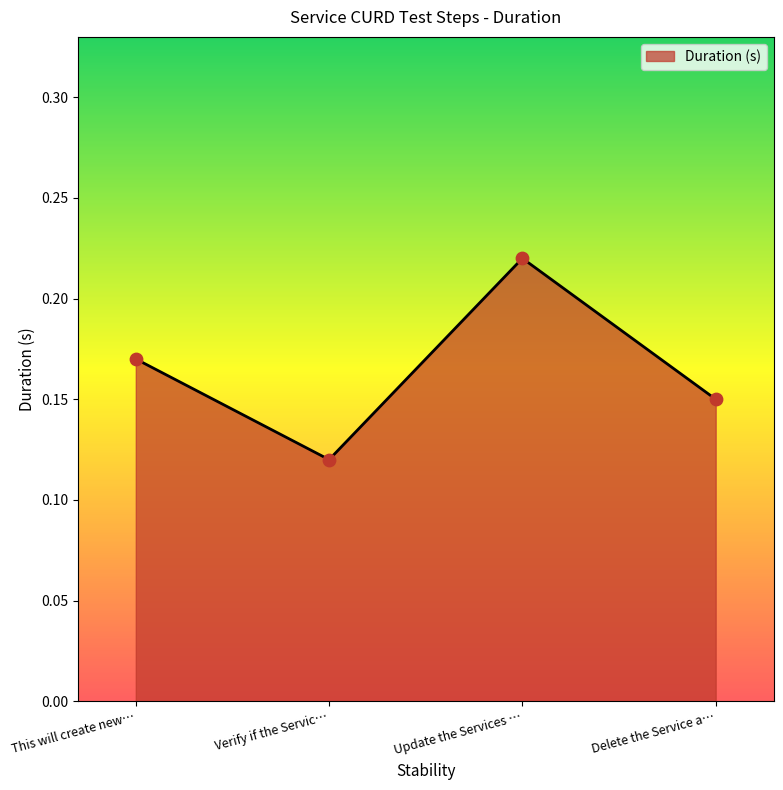

Which category has the lowest value across all series?

Verify if the Servic…